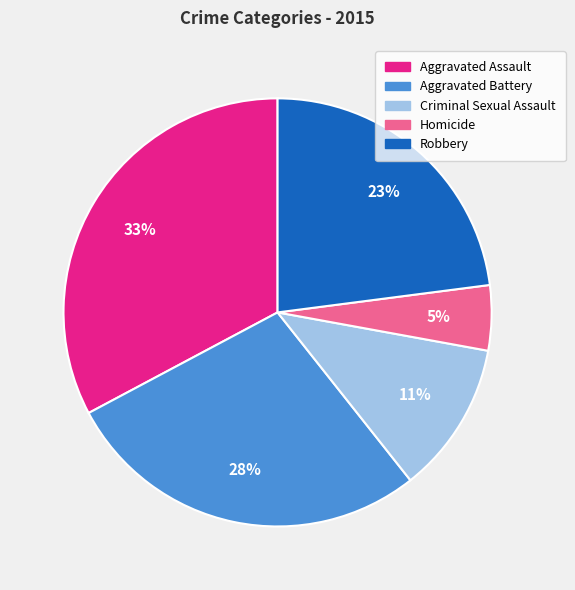

How many slices are in this pie chart?

5